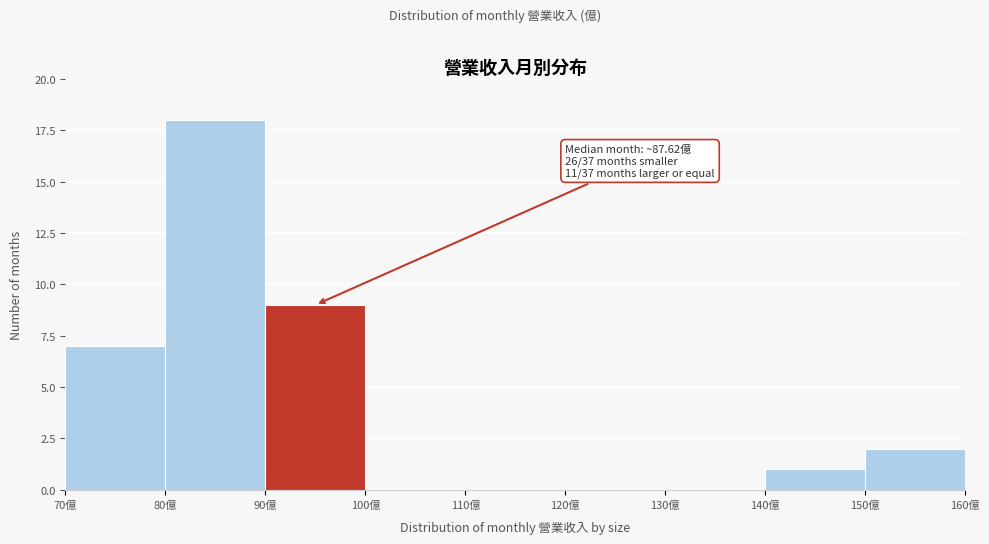

Over which range of the x-axis is the bar tallest?

80 to 90